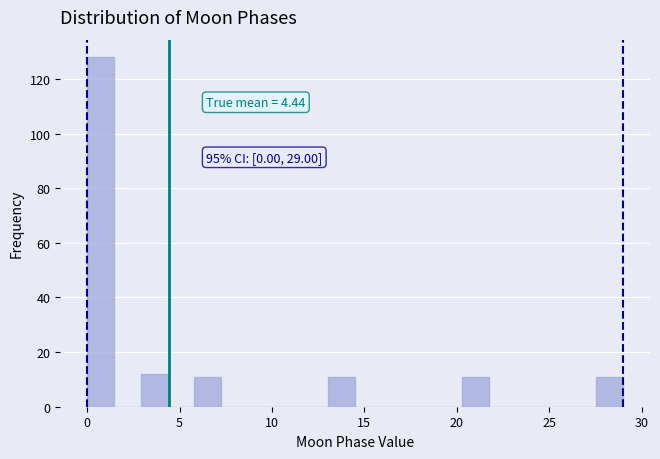

Around what value on the x-axis is the tallest bar? Give the approximate position of its centre, as read against the axis.

0.5